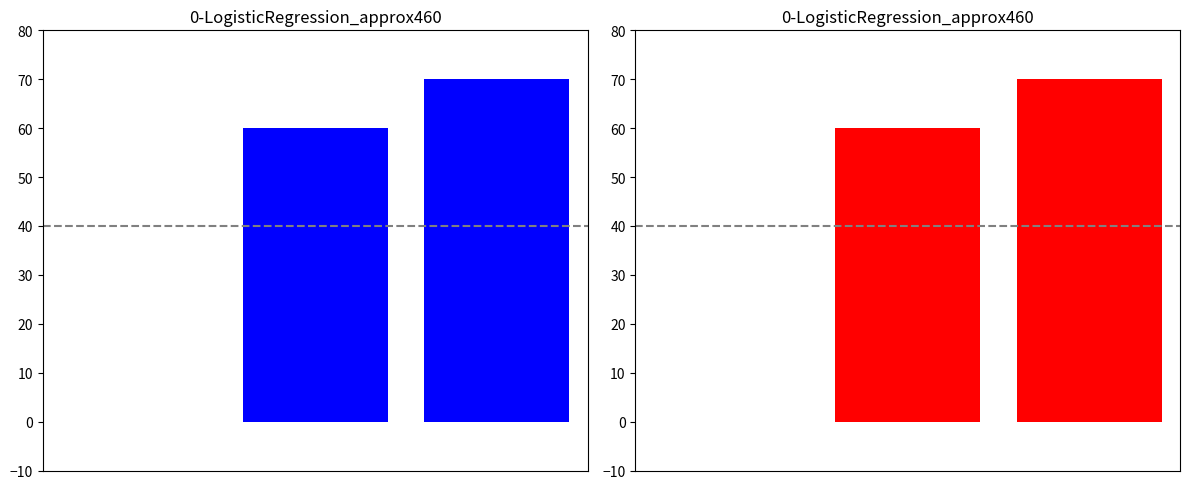

List the labels in order of value, smallest first.

0, 1, 2